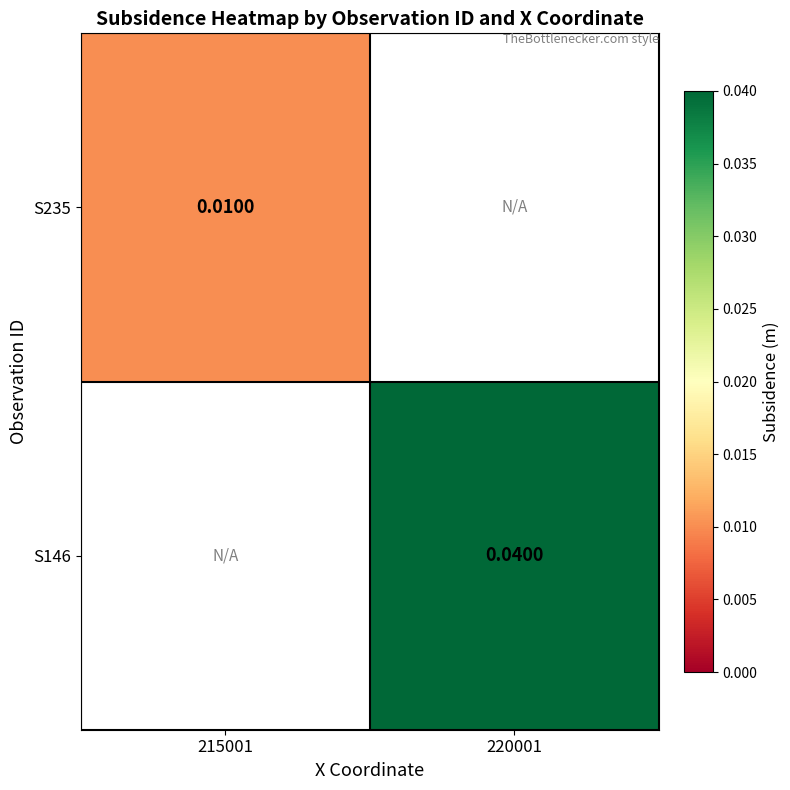

Rank the categories by S235 value from highest to lowest.

215001, 220001